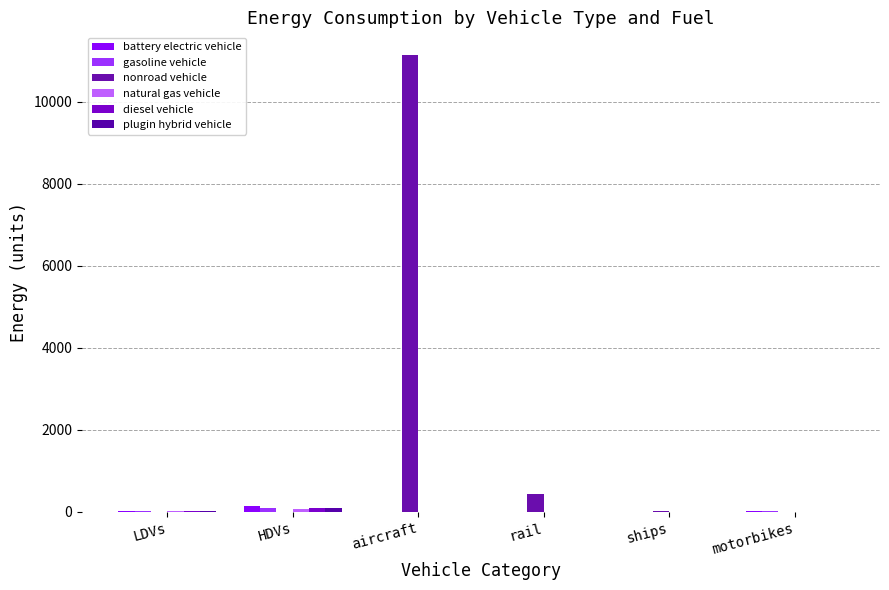

What is the sum of all gasoline vehicle values?

90.6